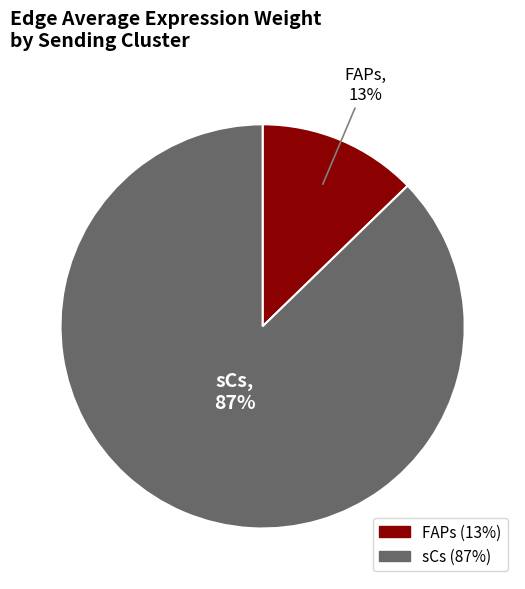

Which slice is the smallest?

FAPs